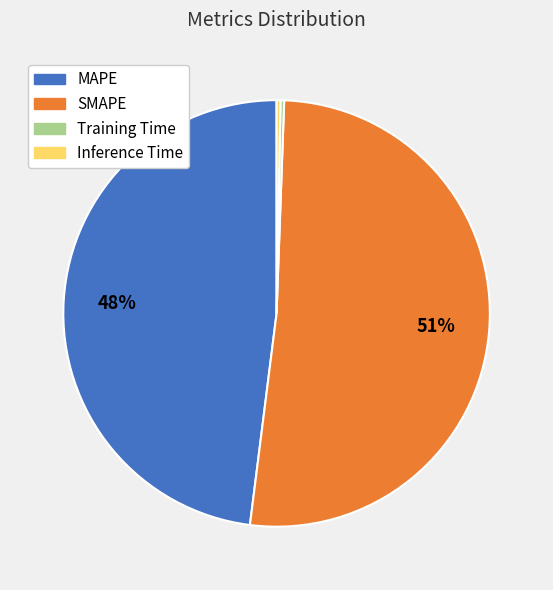

Is it true that Inference Time is 9% of the pie?

False